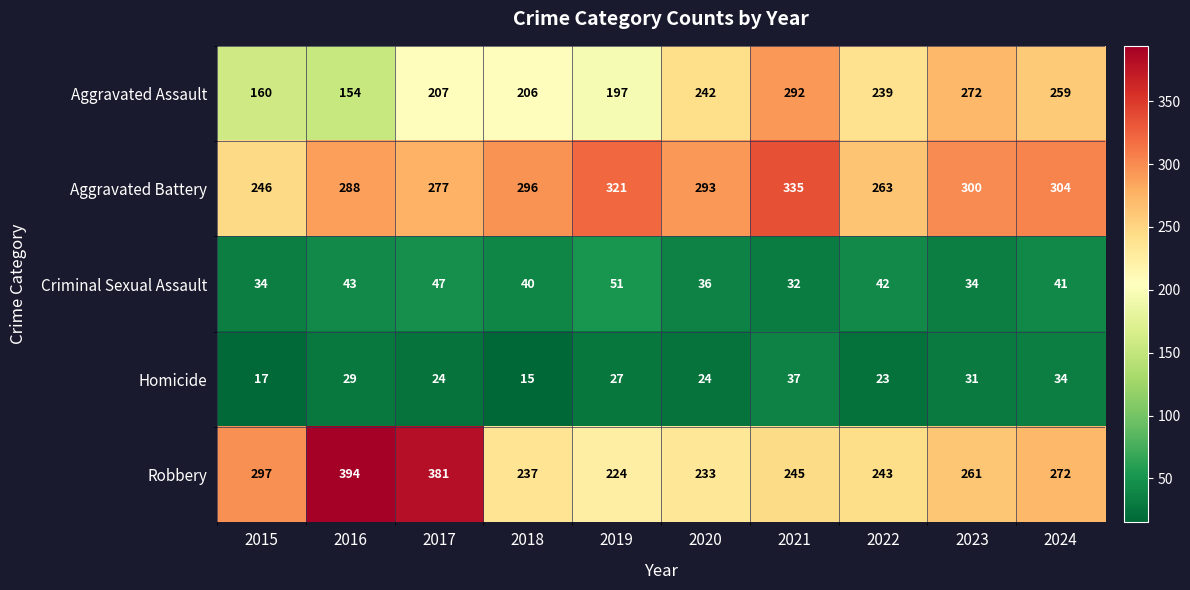

Is the value of Aggravated Battery at 2022 greater than the value of Homicide at 2021?

Yes